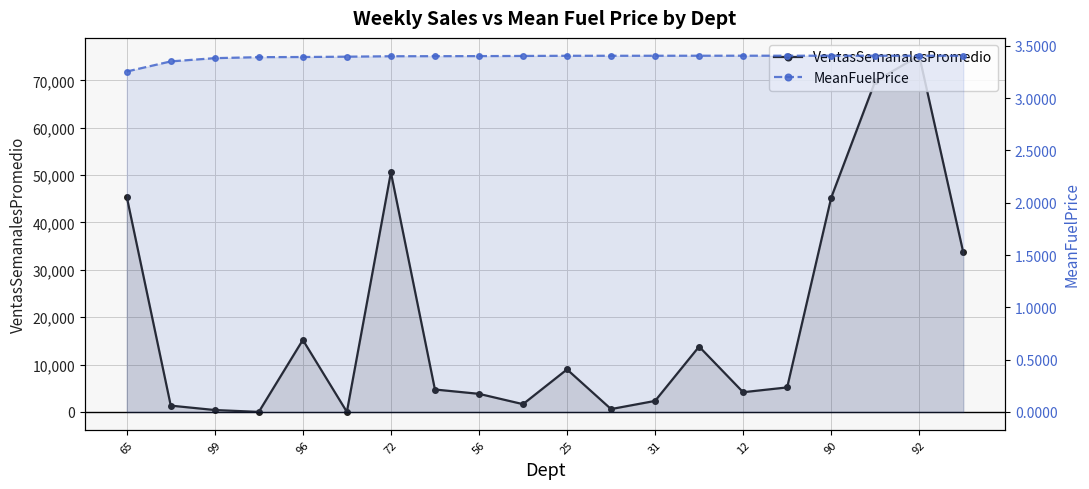

What is the label of the 12th point from the left?

11